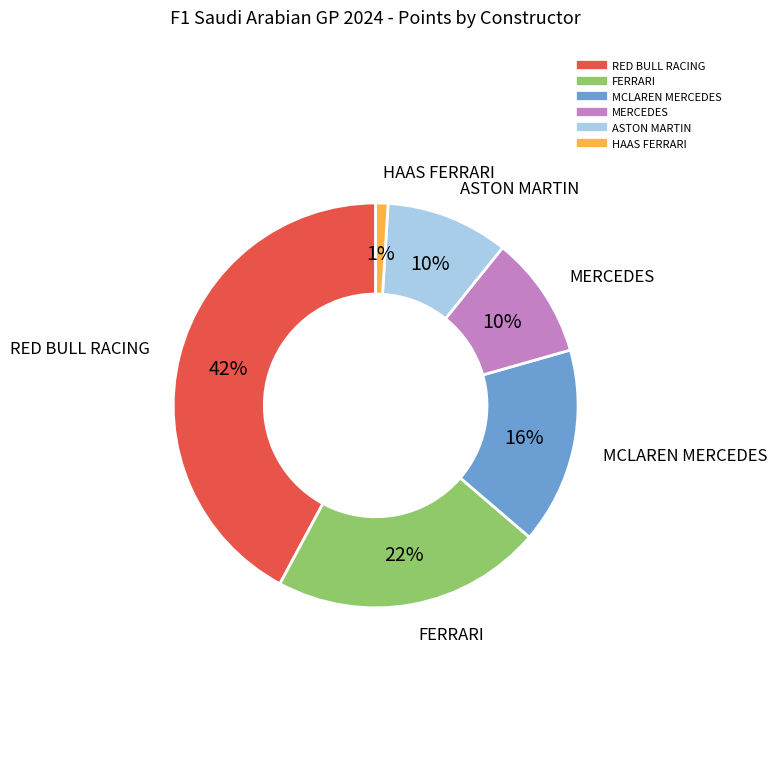

To the nearest percent, what is the average slice percentage?

17%